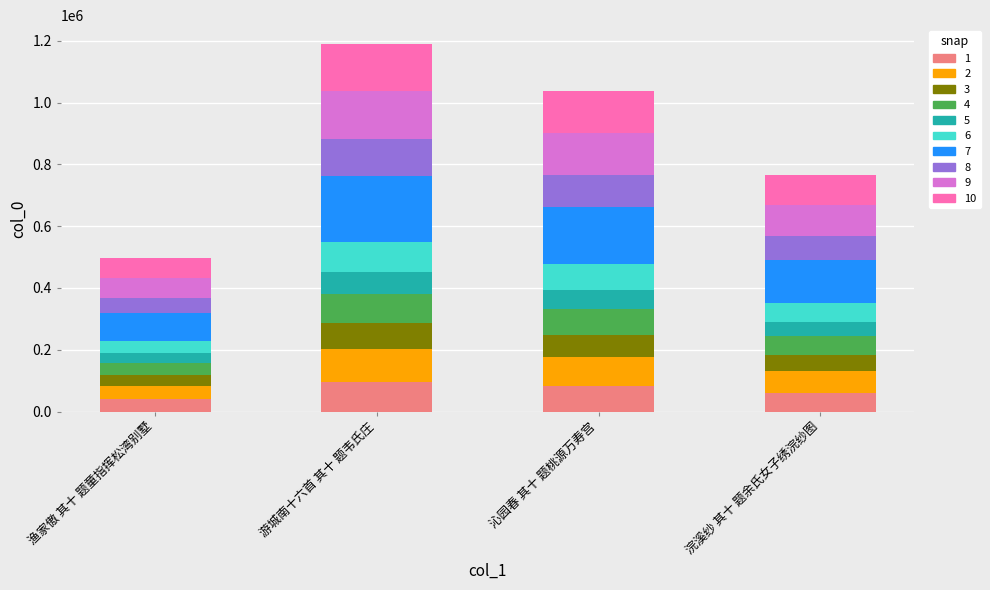

What is the total value across all series at 浣溪纱 其十 题余氏女子绣浣纱图?

766656.0